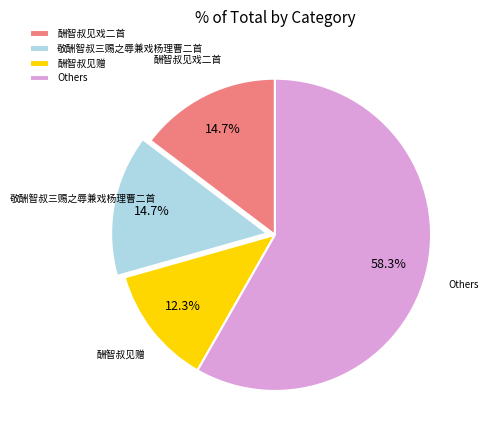

What is the largest slice in the pie chart?

Others